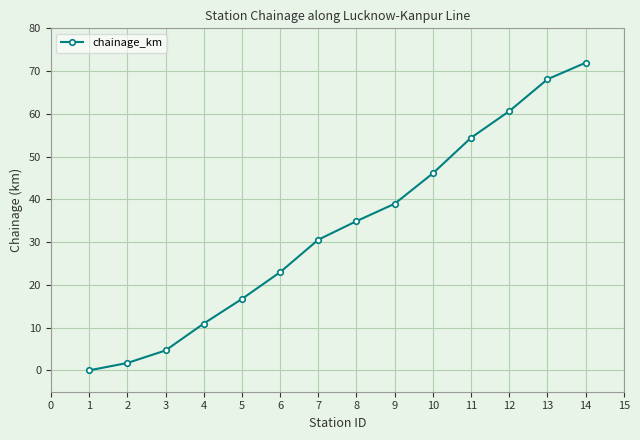

Reading left to right, what are all the values shown in this chart?

0.0	1.7	4.7	10.9	16.7	23.0	30.6	34.9	39.0	46.1	54.4	60.6	68.1	72.0